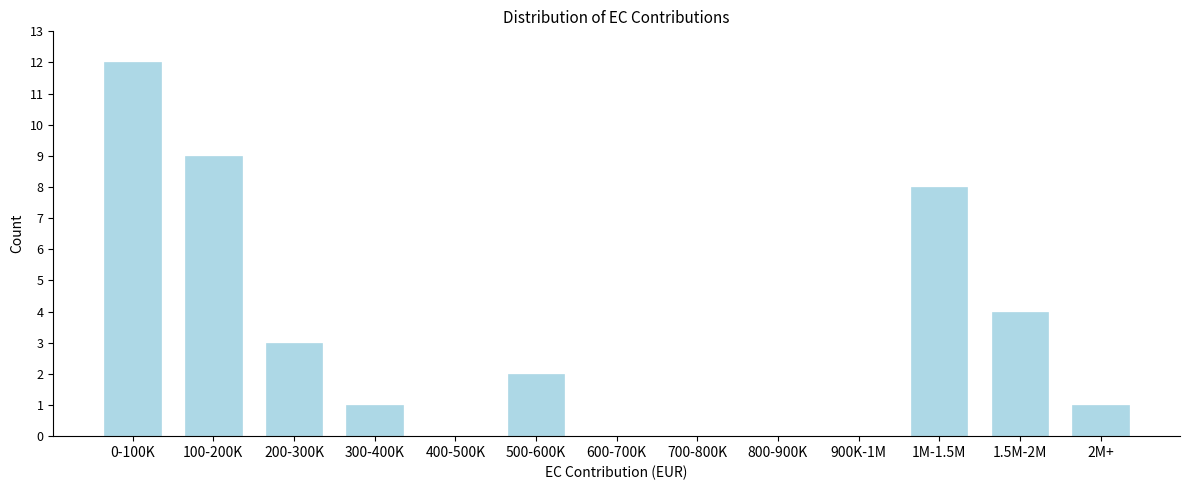

Reading left to right, list all the values displayed in this chart.

0-100K=12	100-200K=9	200-300K=3	300-400K=1	400-500K=0	500-600K=2	600-700K=0	700-800K=0	800-900K=0	900K-1M=0	1M-1.5M=8	1.5M-2M=4	2M+=1